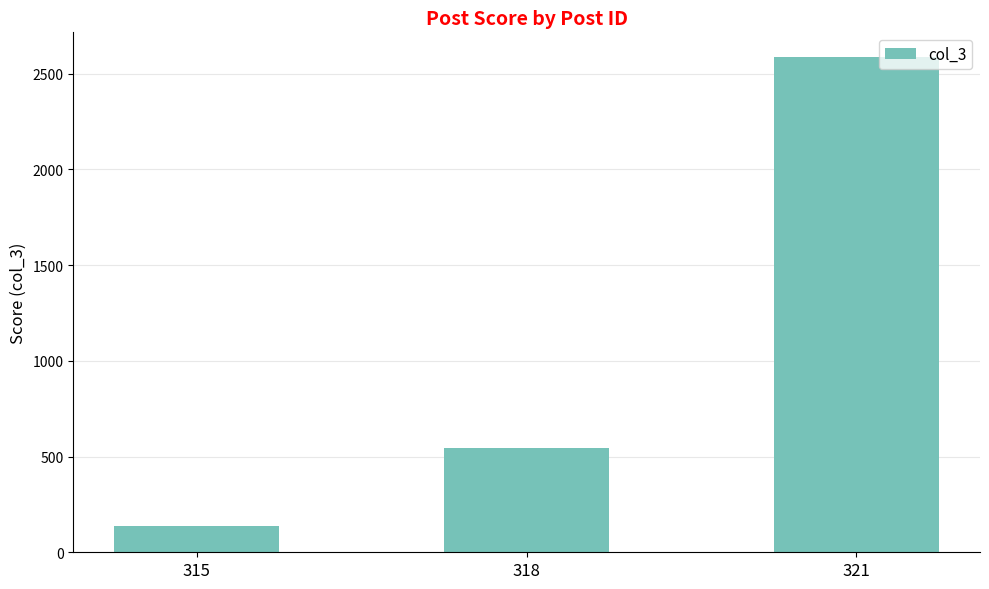

List the labels in order of value, largest first.

321, 318, 315